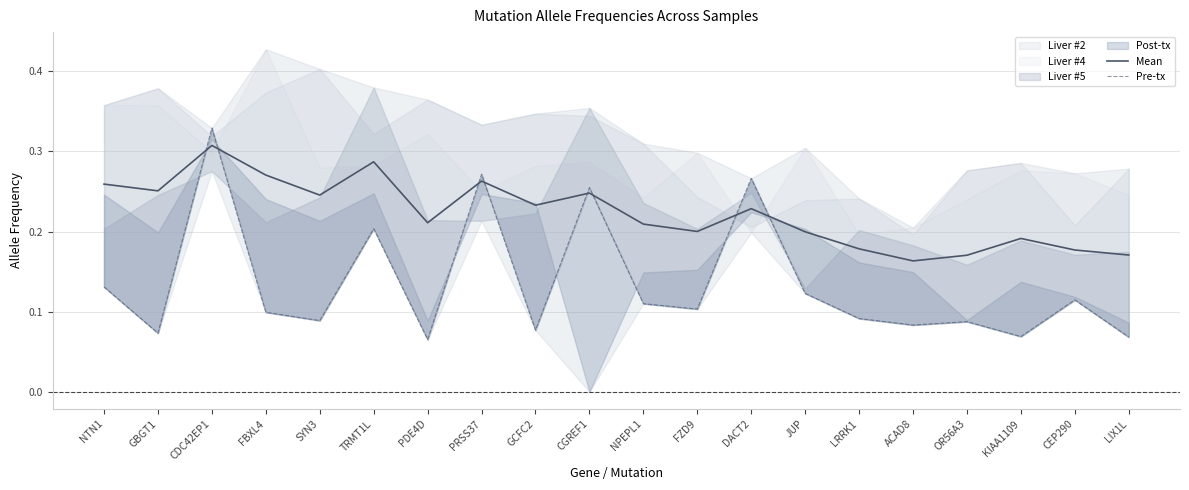

Count the Pre-tx values in the range 0 to 1.

20